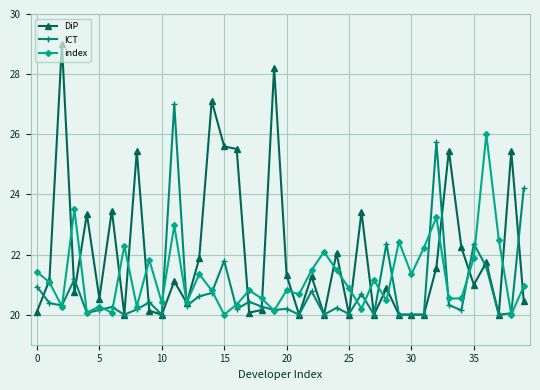

Which series has the largest total across all categories?

DiP